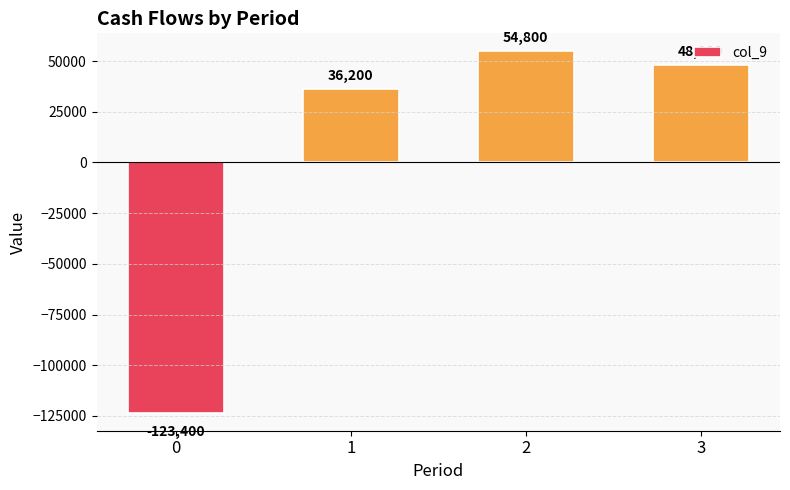

Reading left to right, what are all the values shown in this chart?

-123400	36200	54800	48100